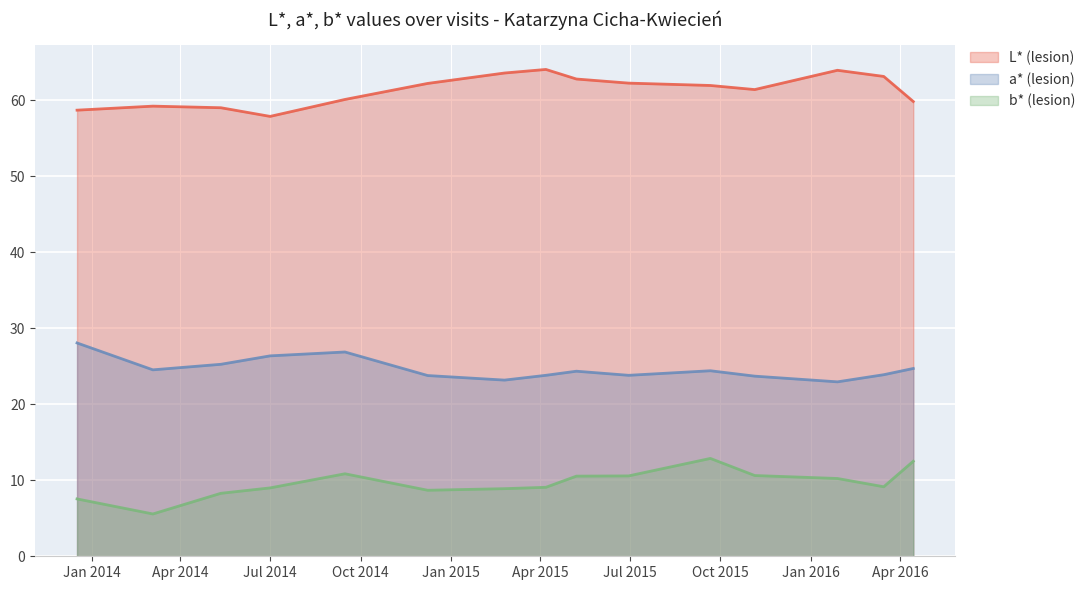

What is the minimum value shown in the chart?

5.6